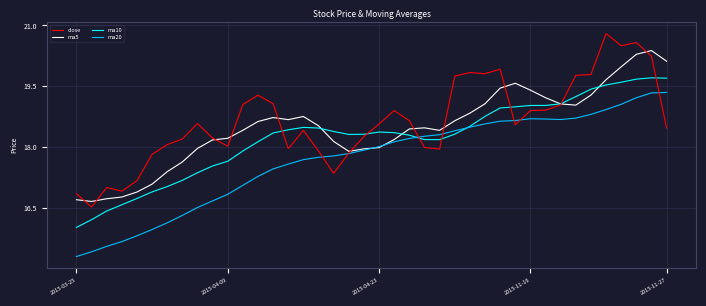

What is the lowest value of the ma20 series?

15.3